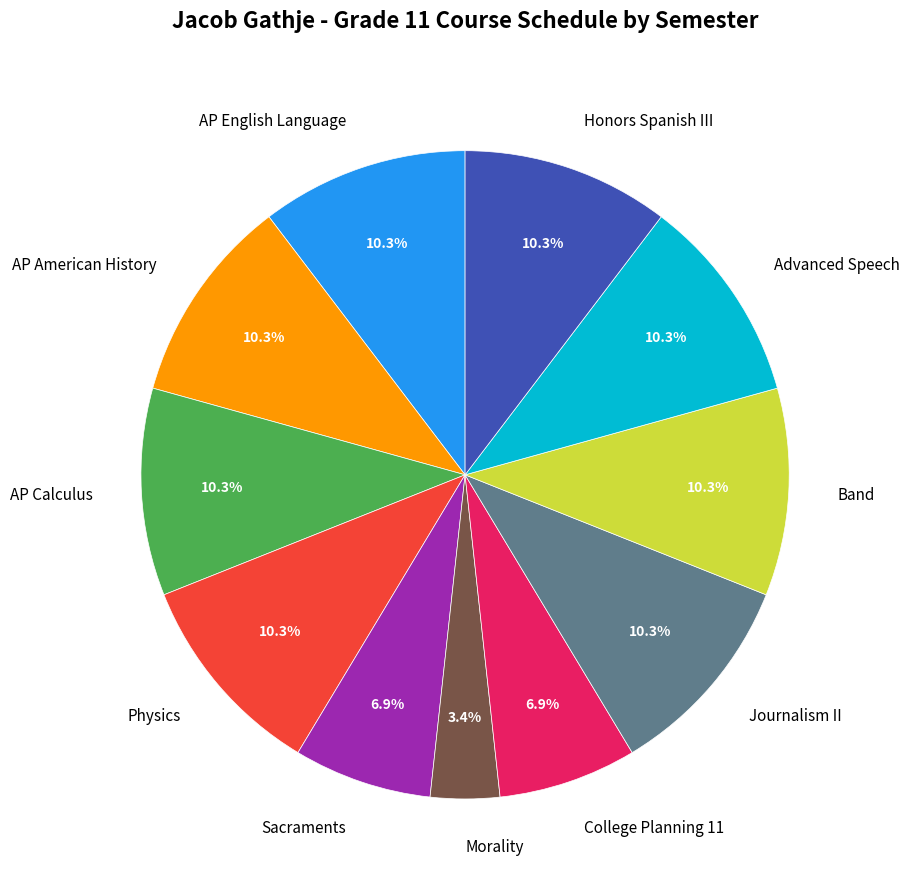

Which slice is the smallest?

Morality